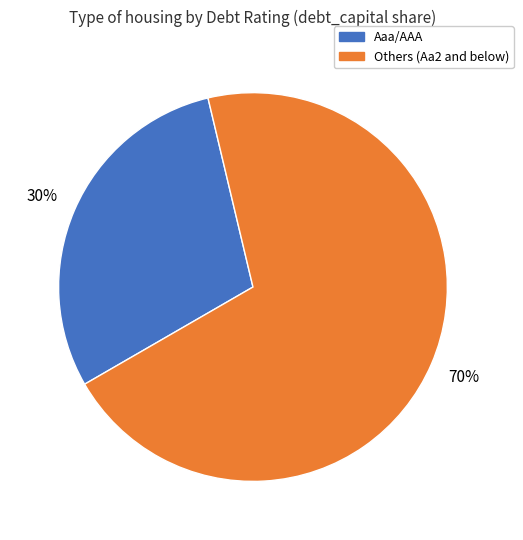

Count the number of slices in the pie.

2